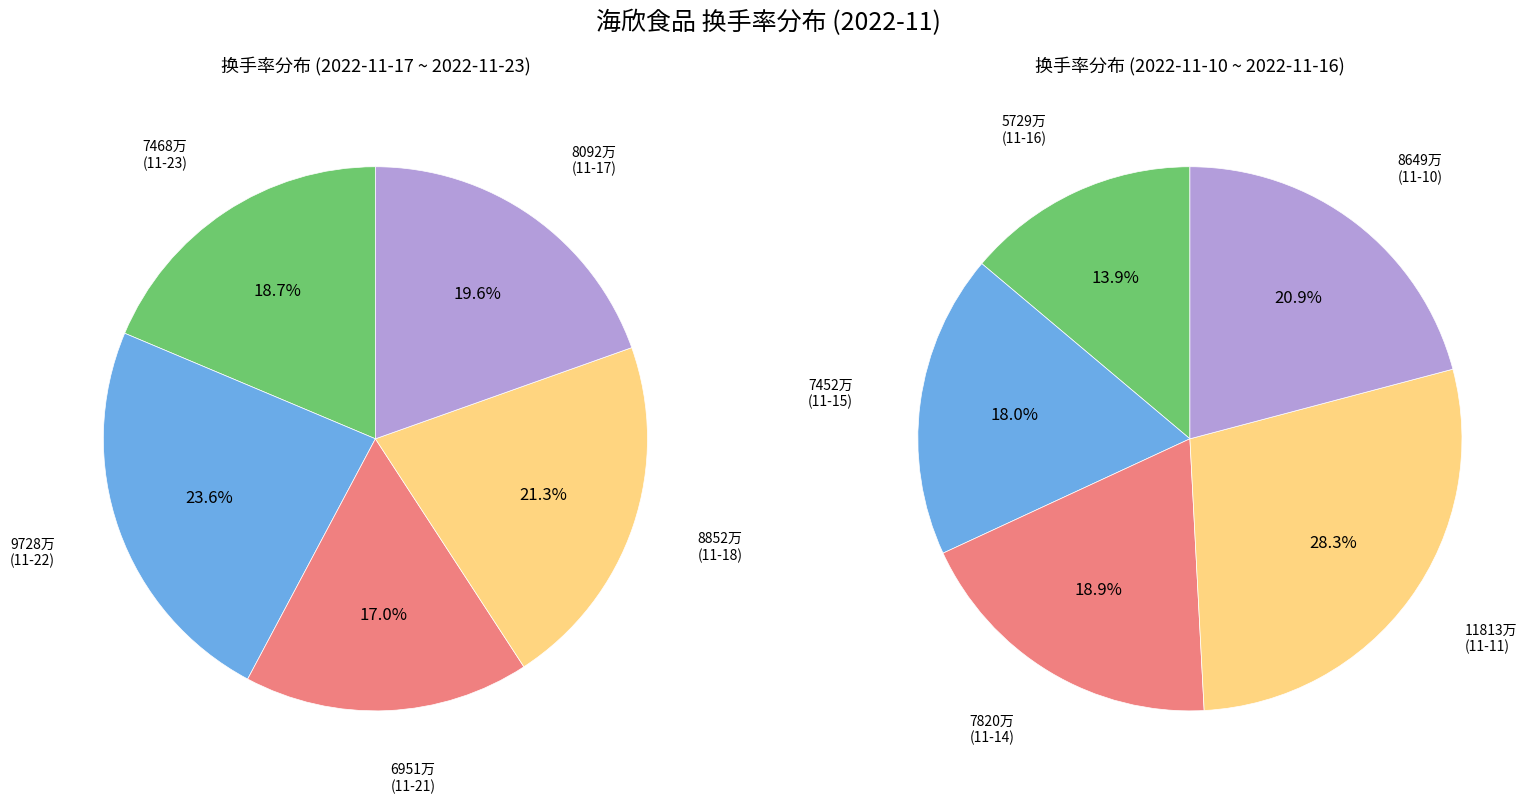

What is the ratio of the value at 7452 to the value at 11813?

0.6